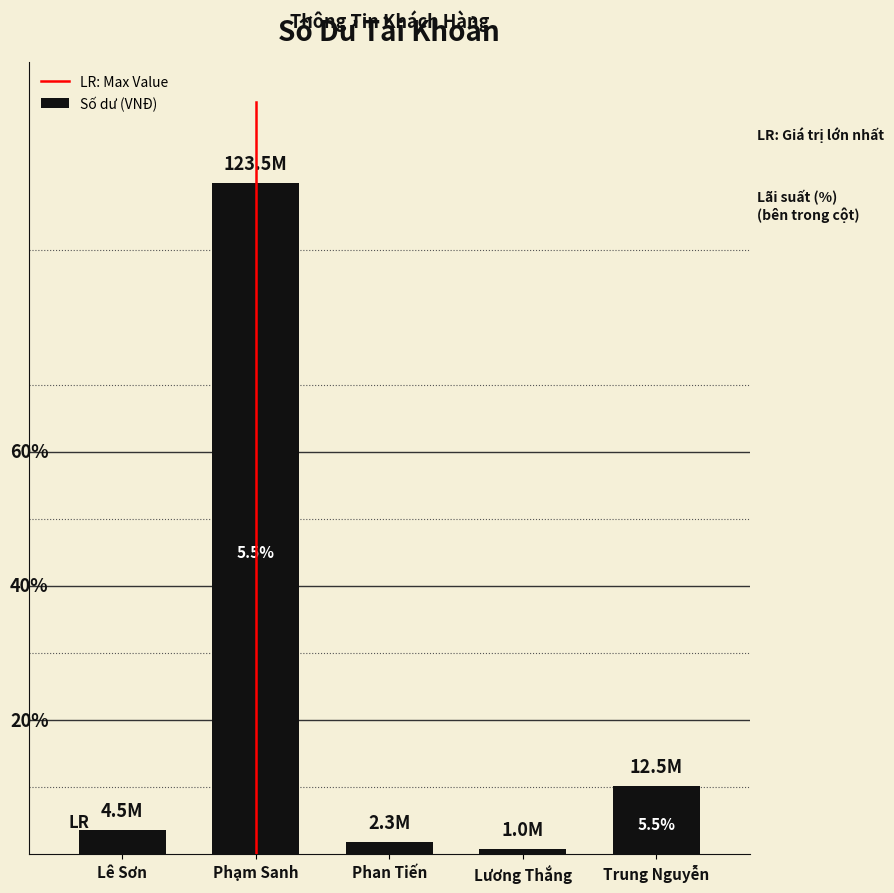

What is the sum of the values at Phan Tiến and Lê Sơn?

6800000